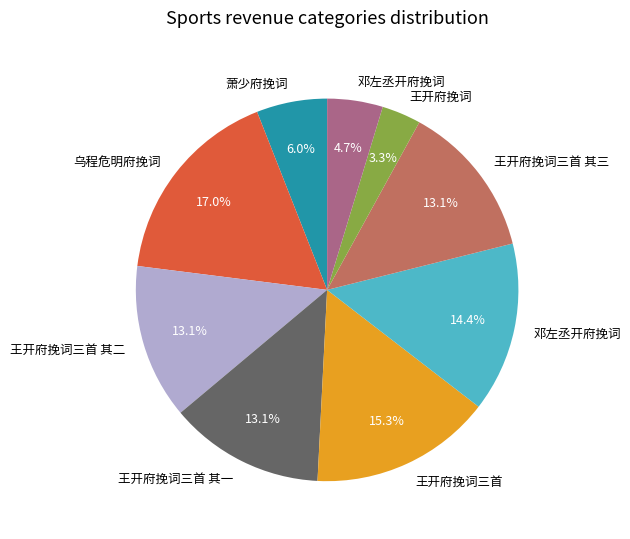

Does any single category account for the majority?

No